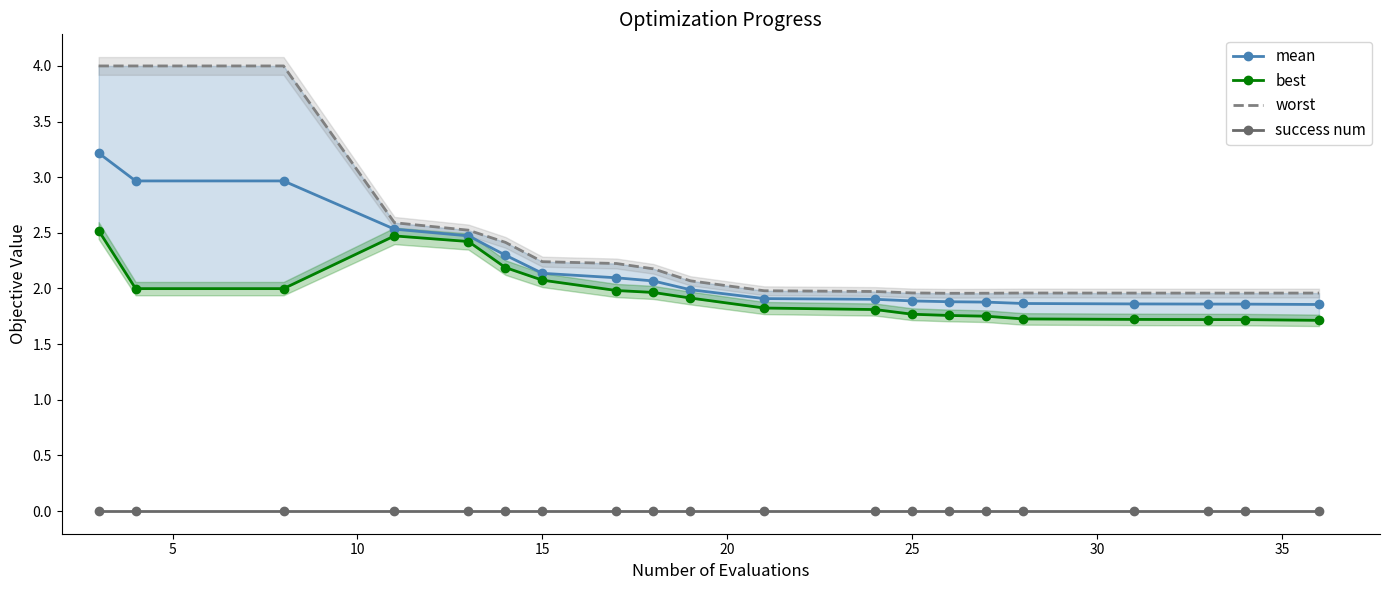

How many data points does each series have?

20